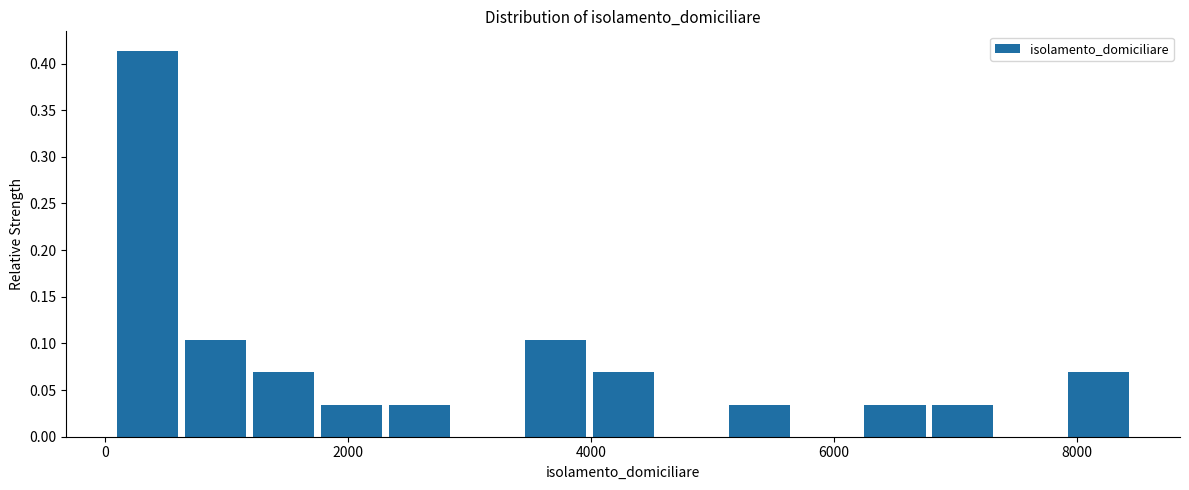

Around what value on the x-axis is the tallest bar? Give the approximate position of its centre, as read against the axis.

400